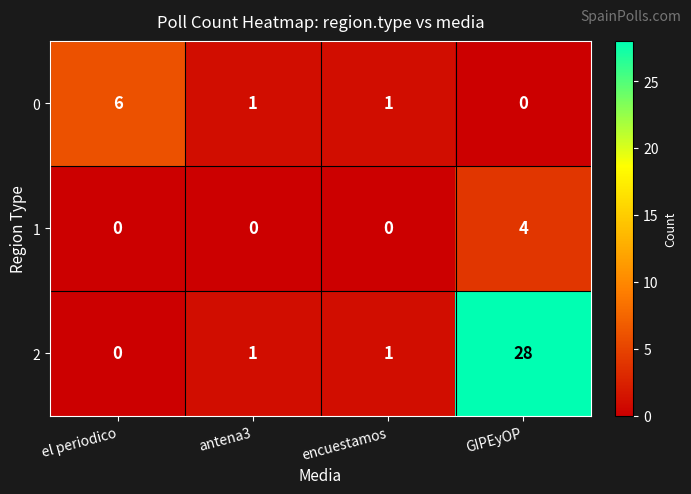

What is the total value across all series at GIPEyOP?

32